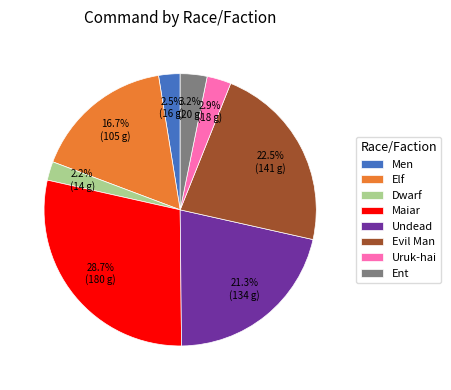

Count the number of slices in the pie.

8